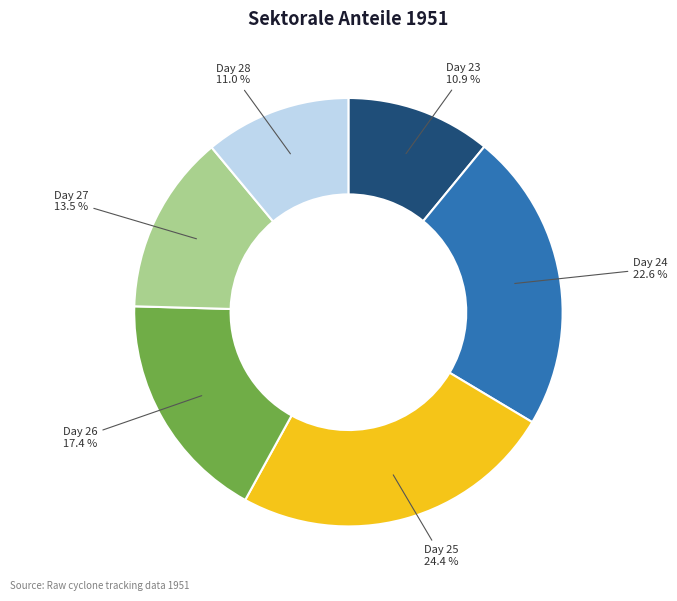

Does any single category account for the majority?

No